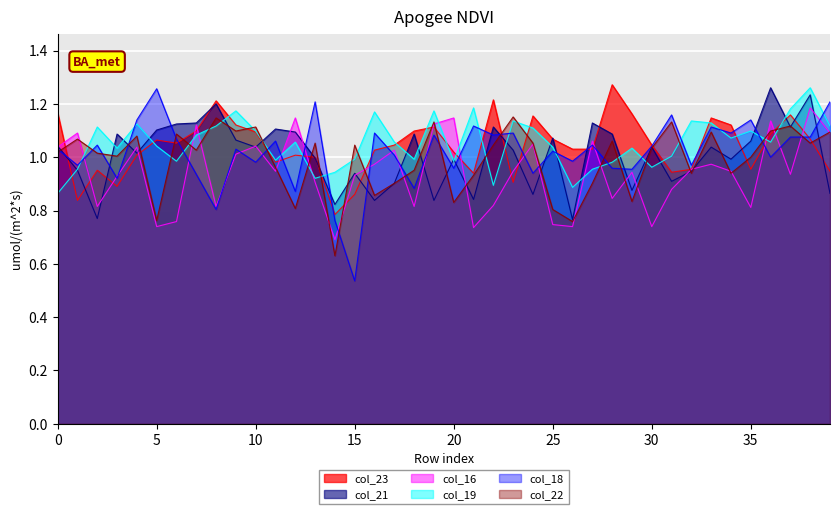

Which series changed the most between 11 and 26?

col_21